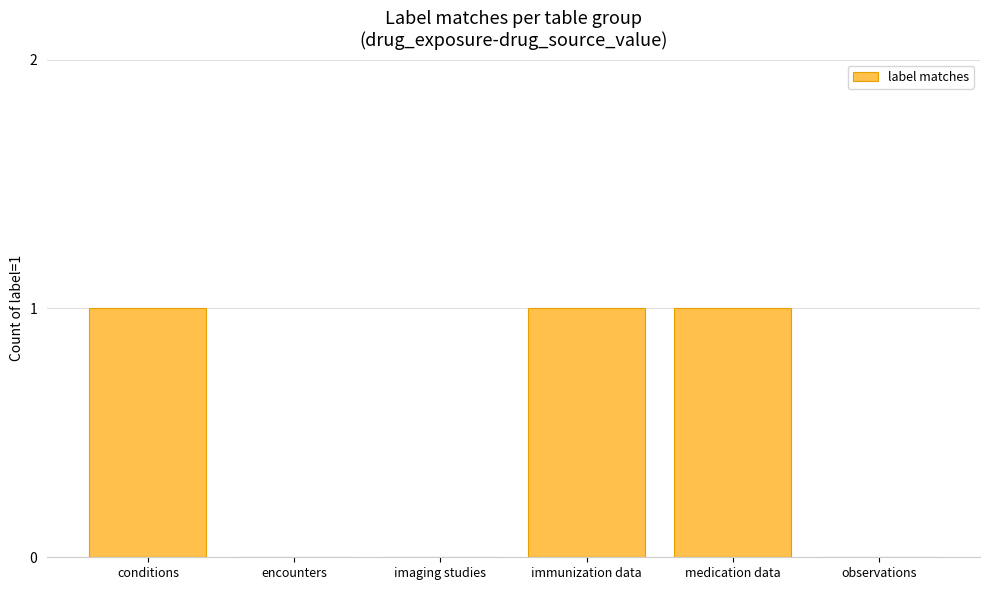

What is the sum of all values?

3